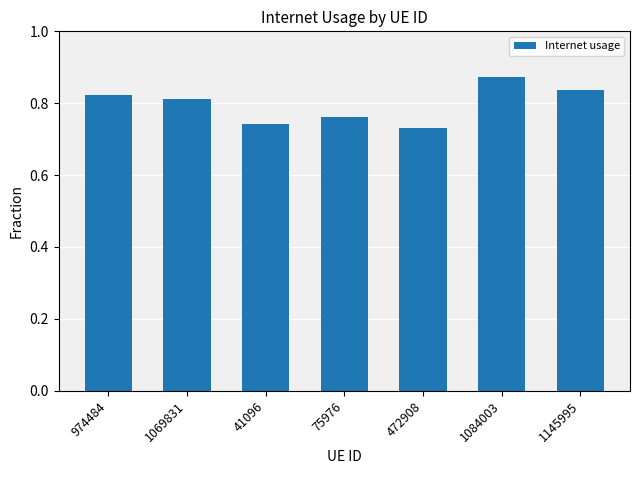

Is it true that the value at 75976 is 0.4?

False